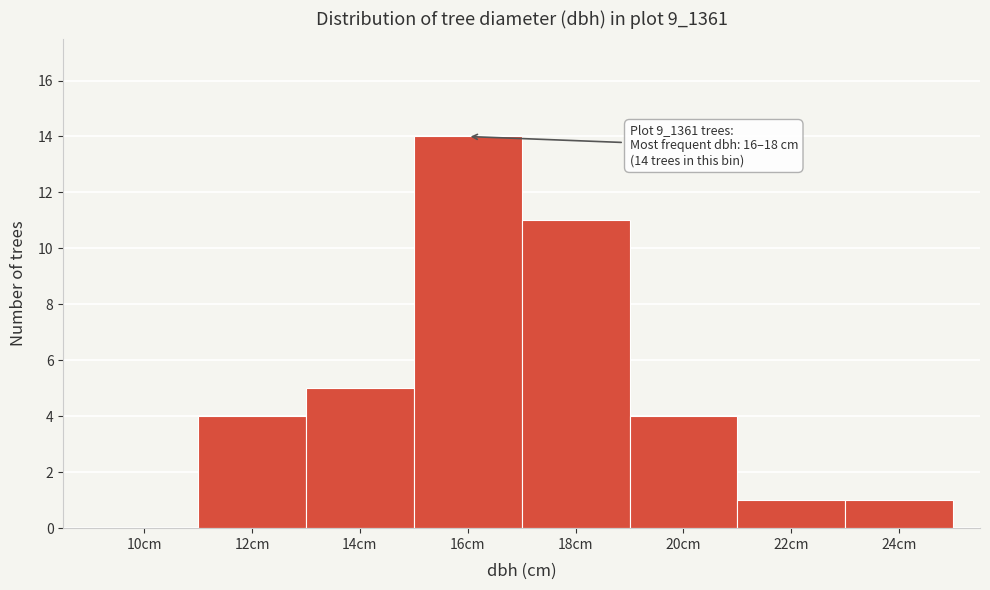

Reading left to right, extract all data points from this chart.

10cm=0	12cm=4	14cm=5	16cm=14	18cm=11	20cm=4	22cm=1	24cm=1